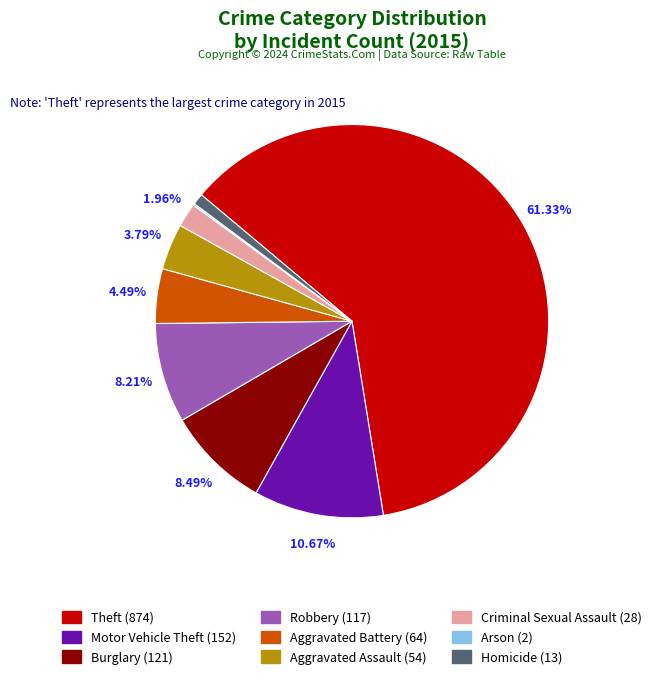

Is there any slice that represents more than half of the pie?

Yes